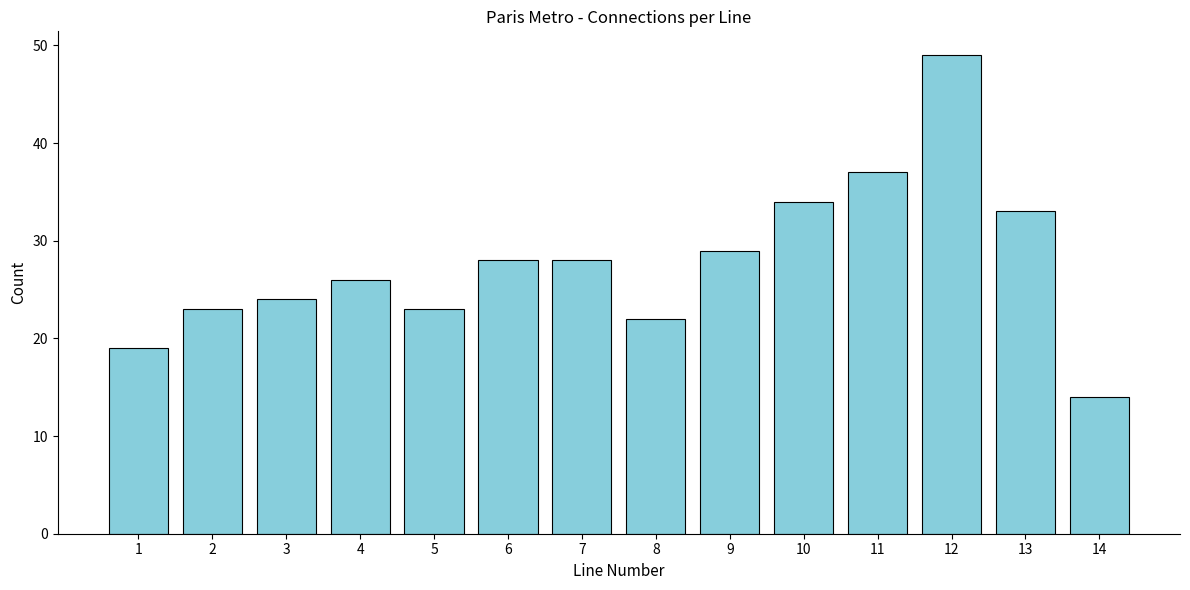

Reading left to right, extract all data points from this chart.

19	23	24	26	23	28	28	22	29	34	37	49	33	14